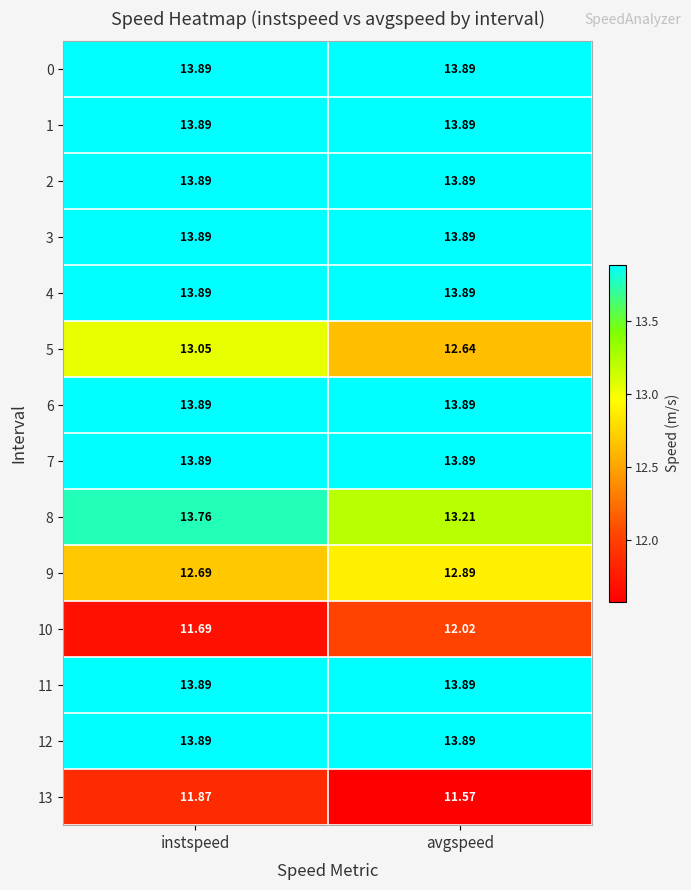

Is the value of 5 at avgspeed greater than the value of 11 at avgspeed?

No